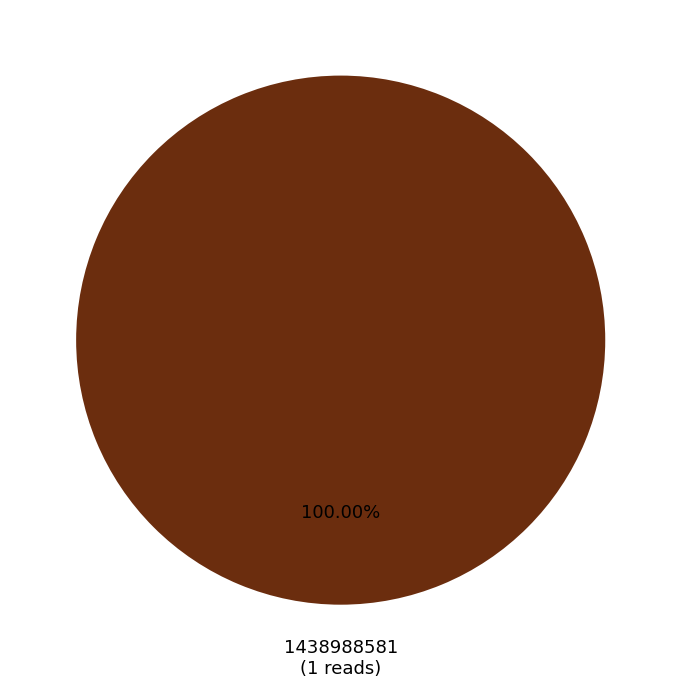

Does any single category account for the majority?

Yes